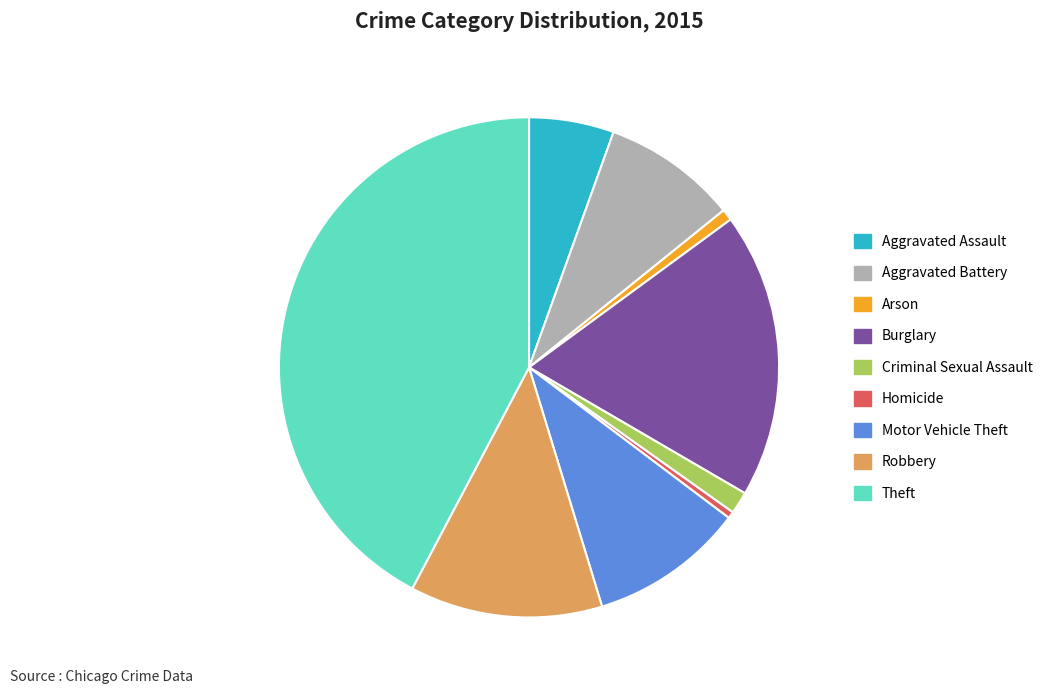

Does Robbery represent more than half of the total?

No